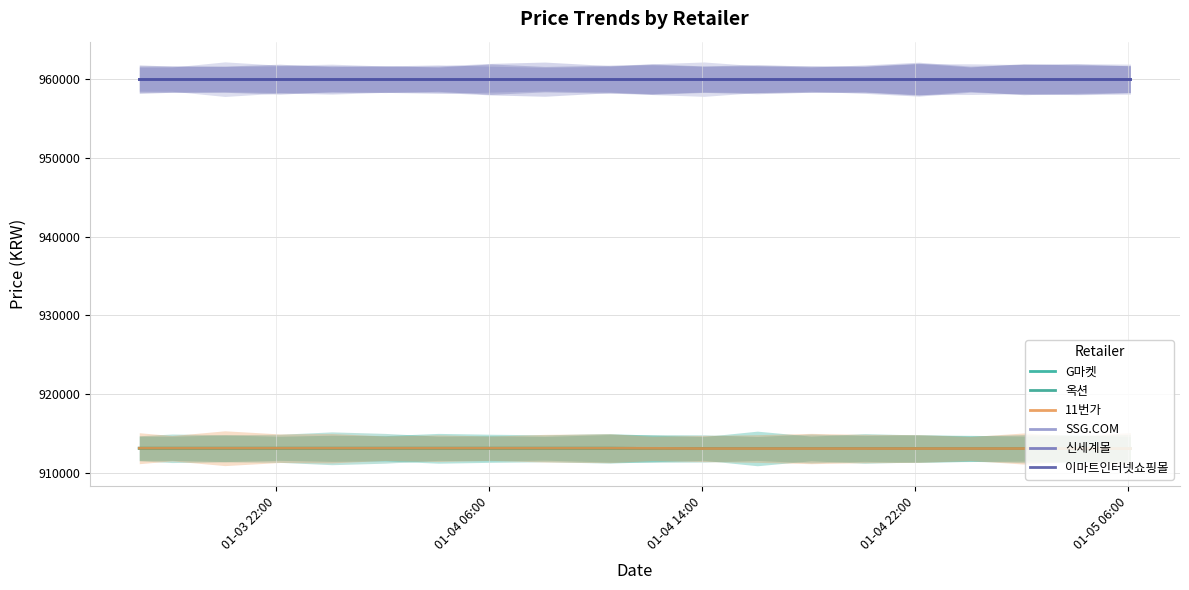

Count the G마켓 values in the range 913110 to 913130.

17